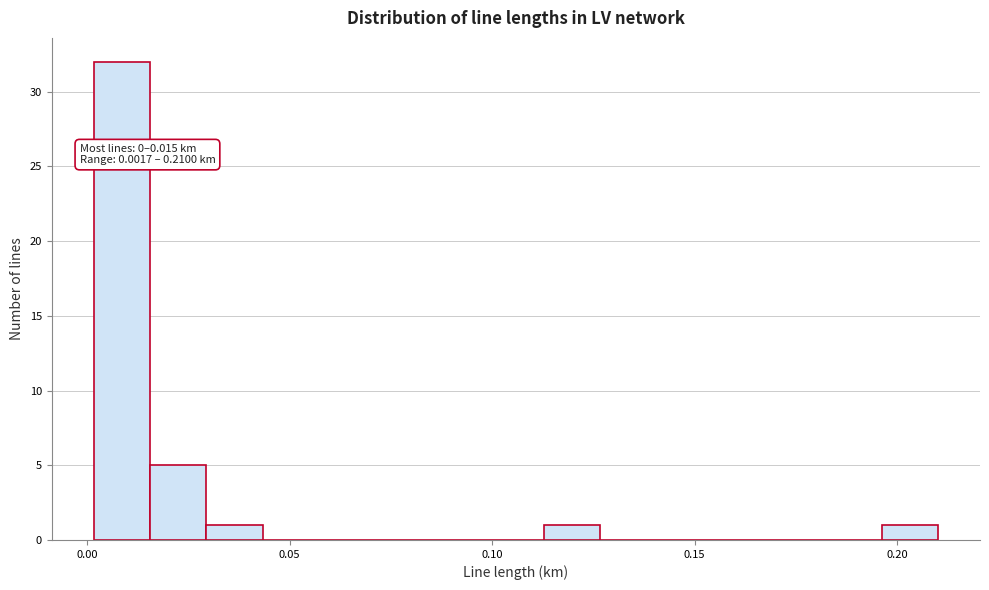

Read against the x-axis, roughly where is the centre of the tallest bar?

0.010